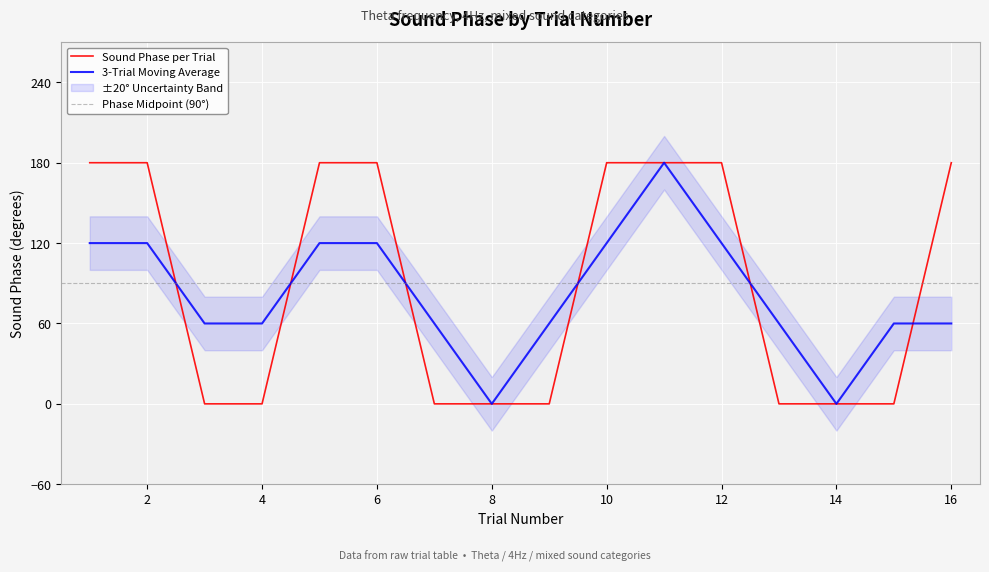

The value of 3-Trial Moving Average at 2 is 120. True or false?

True